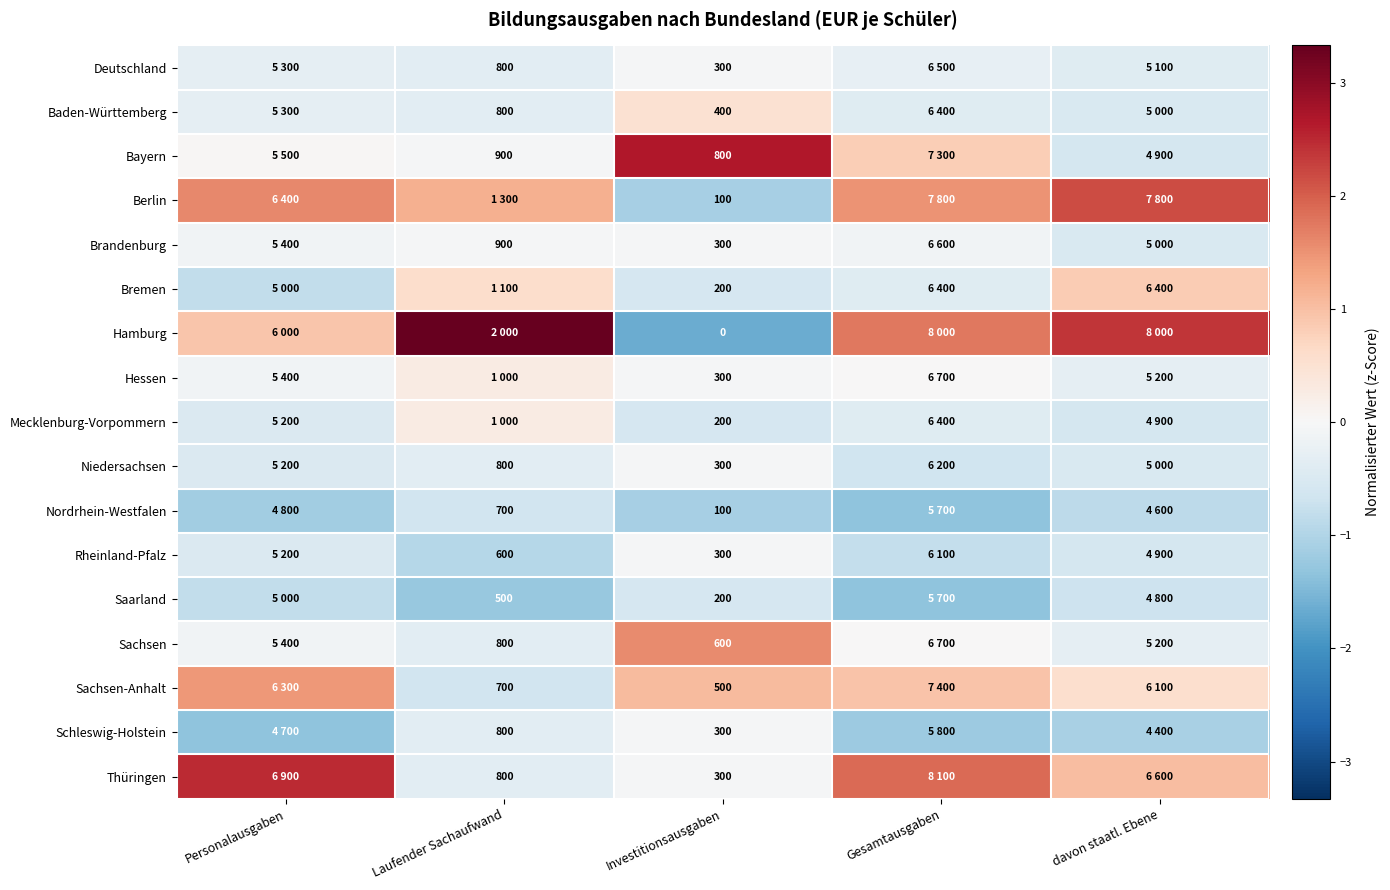

Is the value of Bayern at Investitionsausgaben greater than the value of Brandenburg at Investitionsausgaben?

Yes